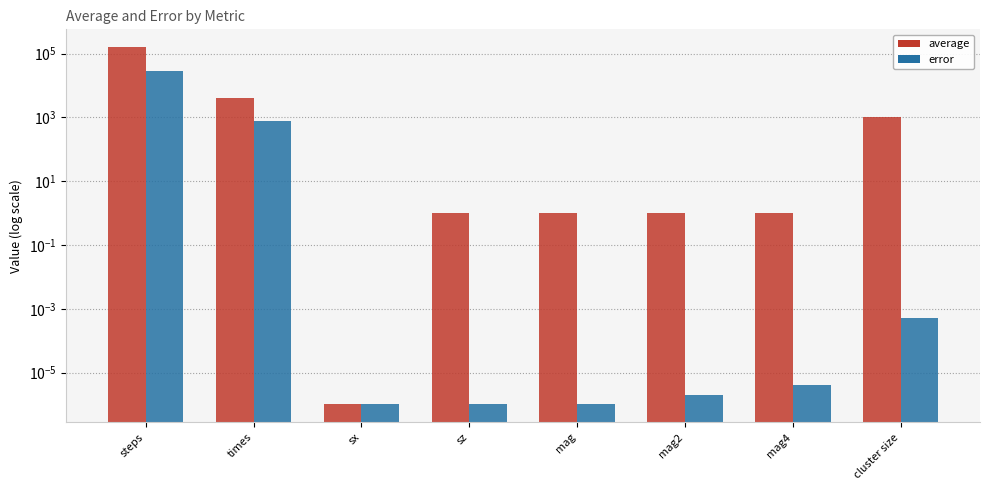

What is the label of the 7th bar from the left?

mag4